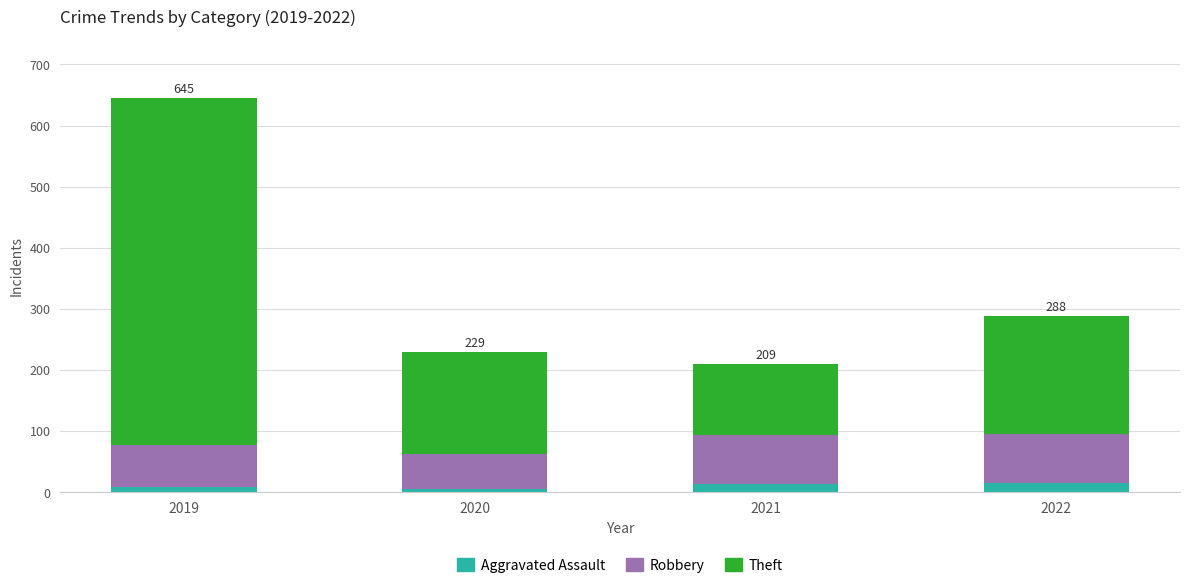

The Aggravated Assault series shows 8 at 2019. True or false?

True